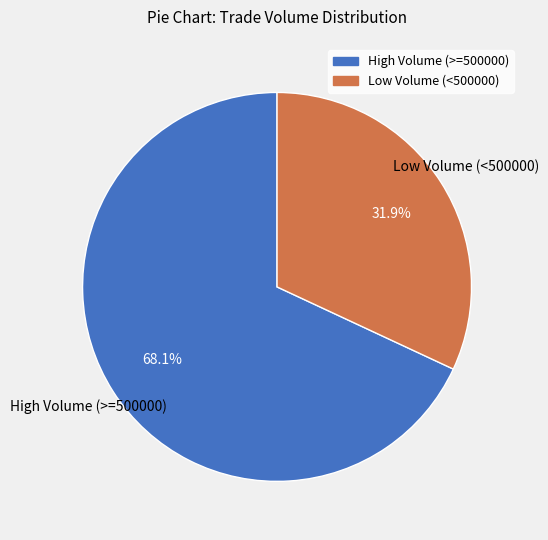

Is there any slice that represents more than half of the pie?

Yes